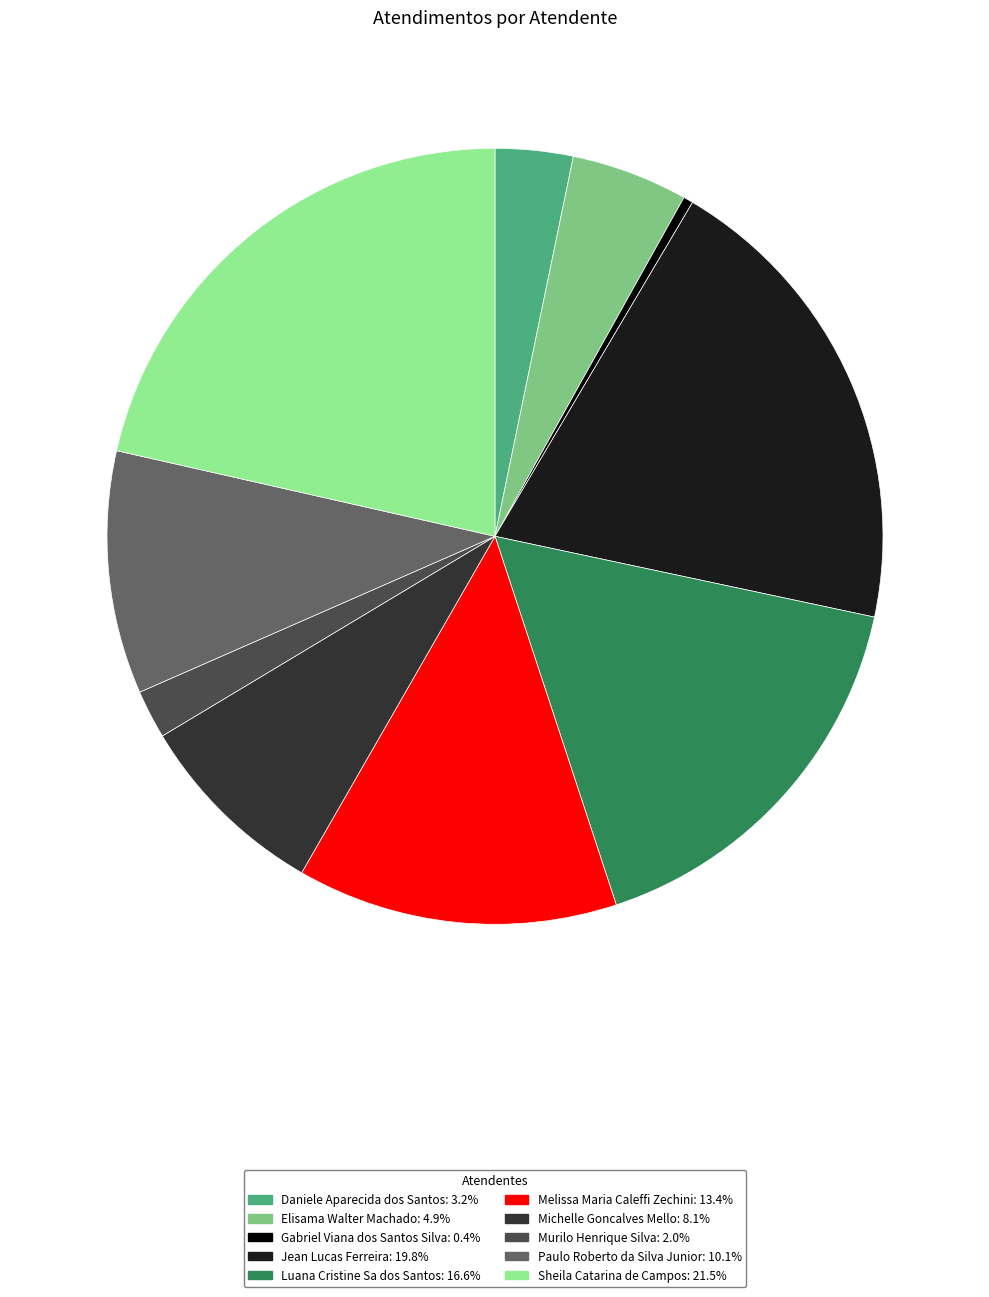

The Michelle Goncalves Mello slice represents 8% of the pie. True or false?

True